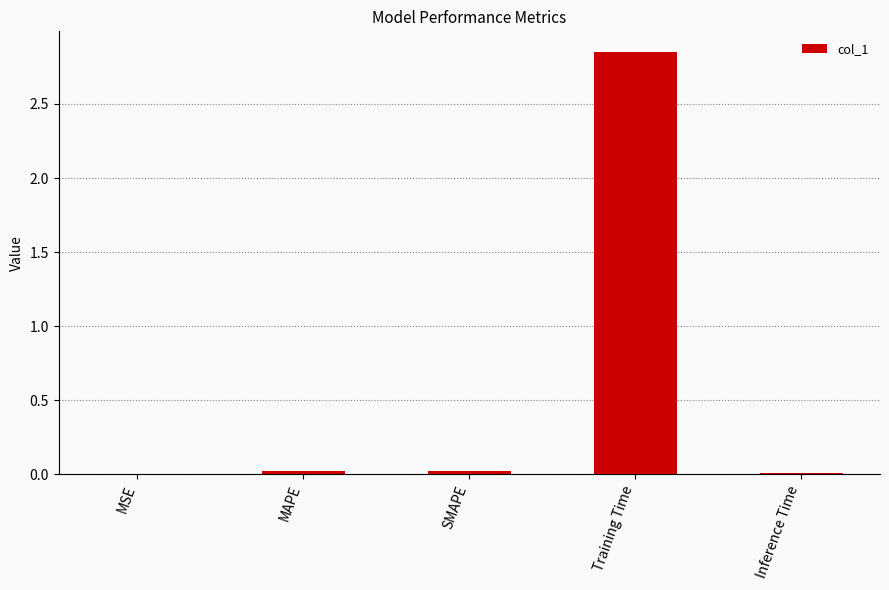

Which category has the highest value across all series?

Training Time